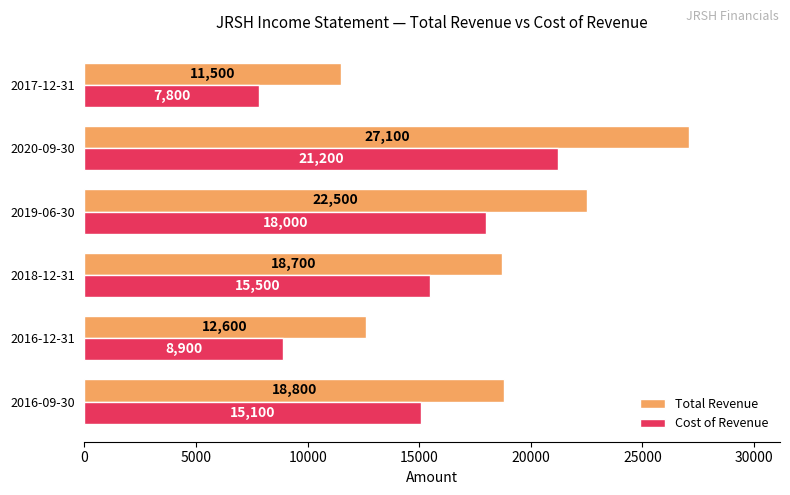

What is the total value across all series at 2016-12-31?

21500